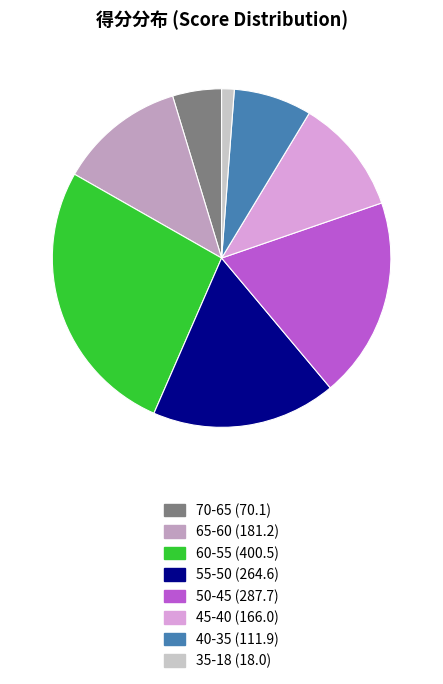

How many slices are in this pie chart?

8